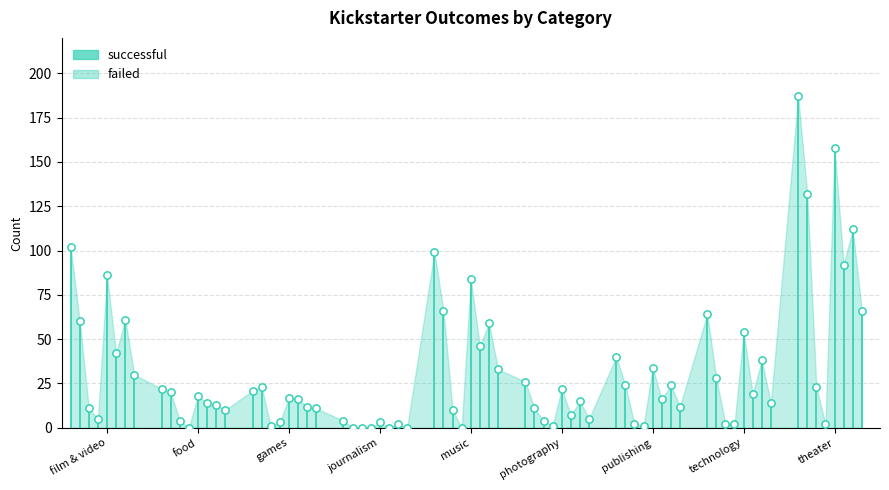

At which category is the sum across all series the highest?

theater